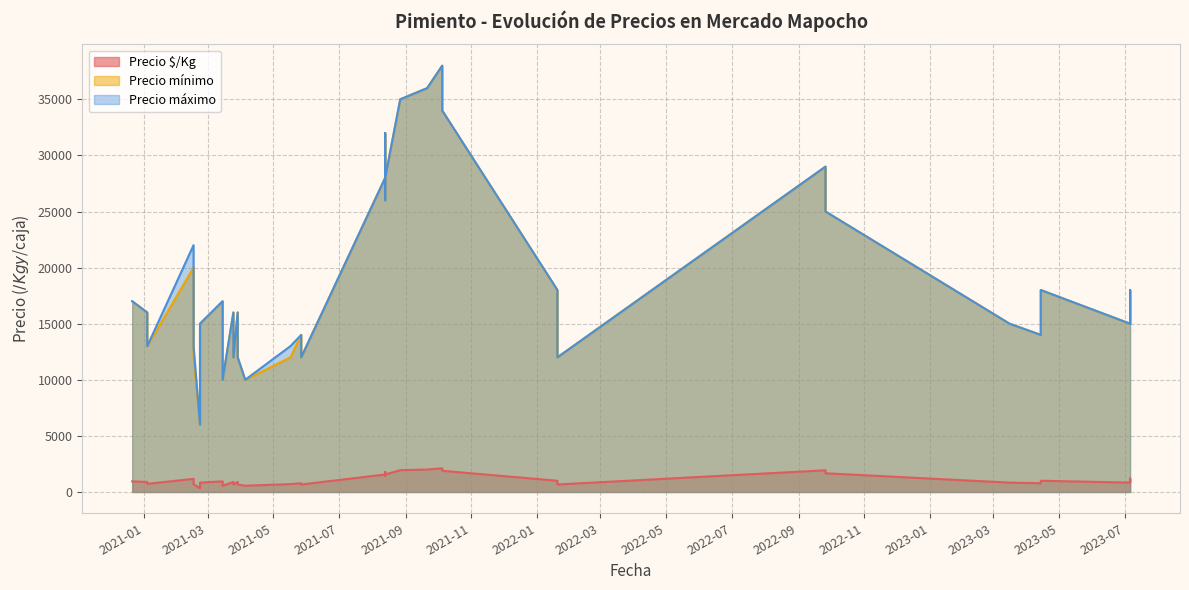

True or false: Precio máximo and Precio $/Kg cross at least once.

False